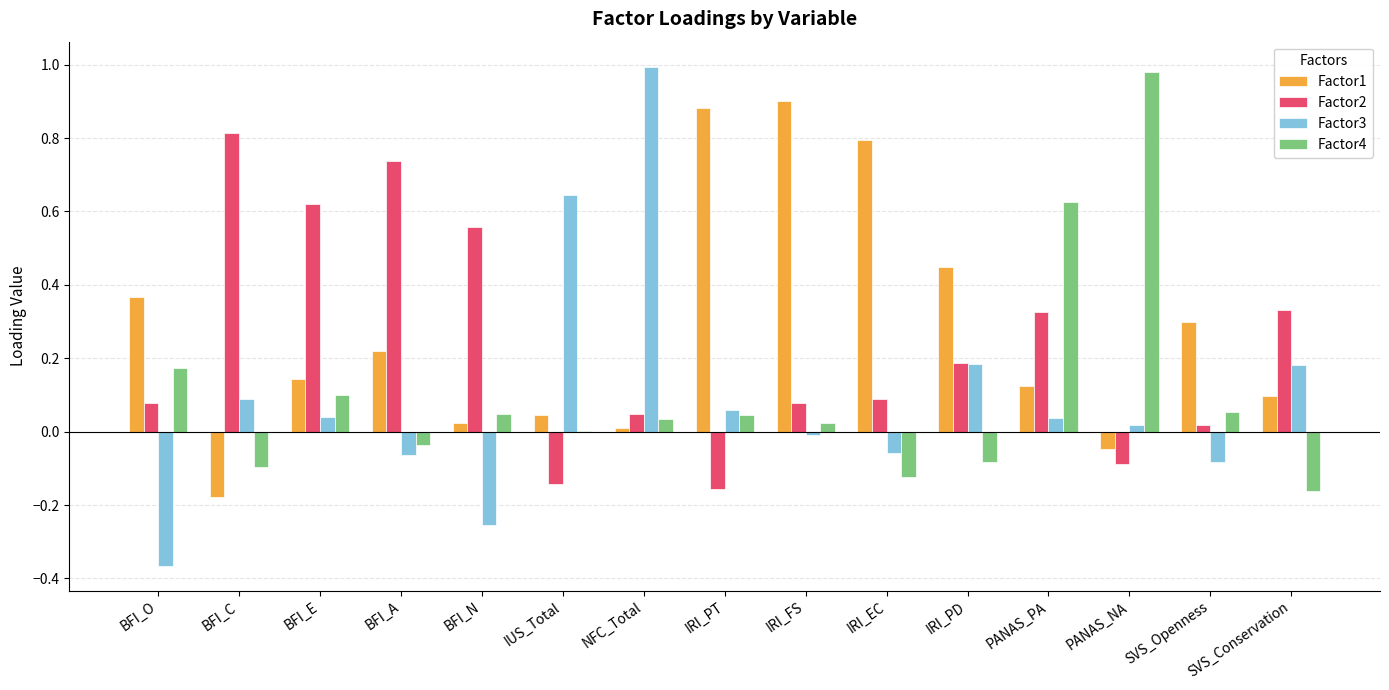

Are the bars horizontal?

No